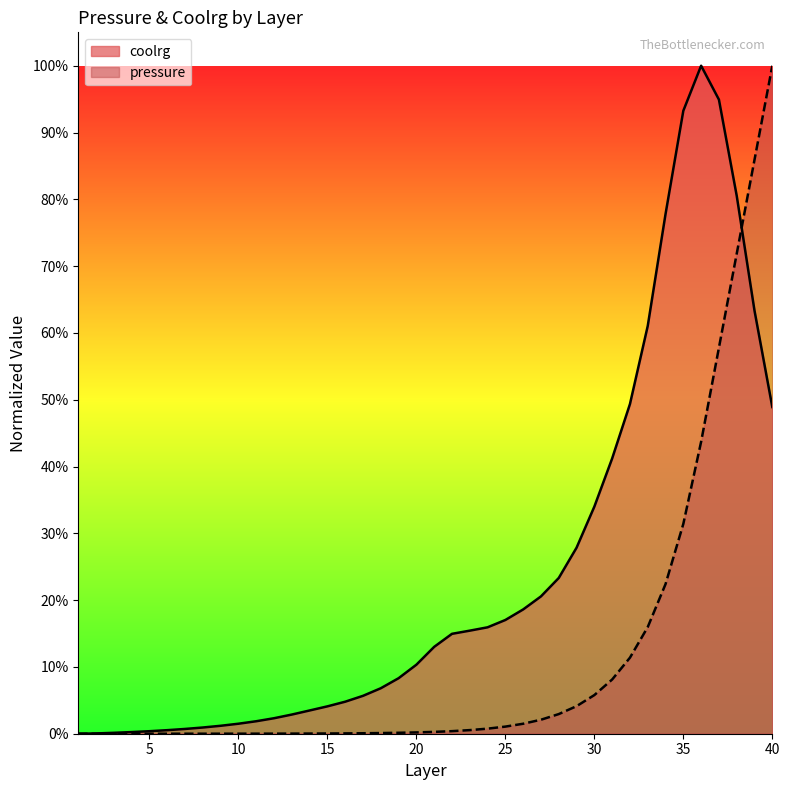

What is the spread (max minus min) of values at 17?

0.1